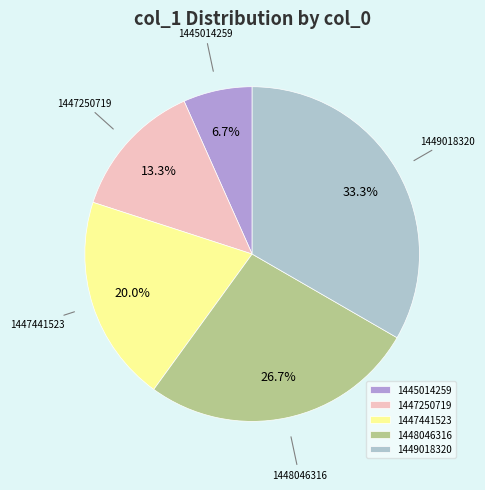

What portion of the pie excludes 1448046316?

73.3%